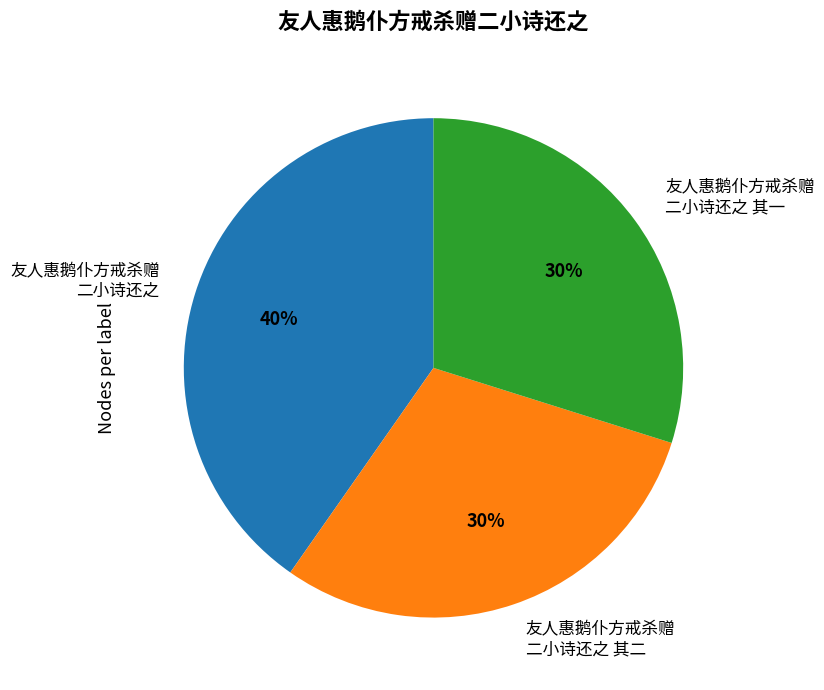

Is there a majority slice in this chart?

No